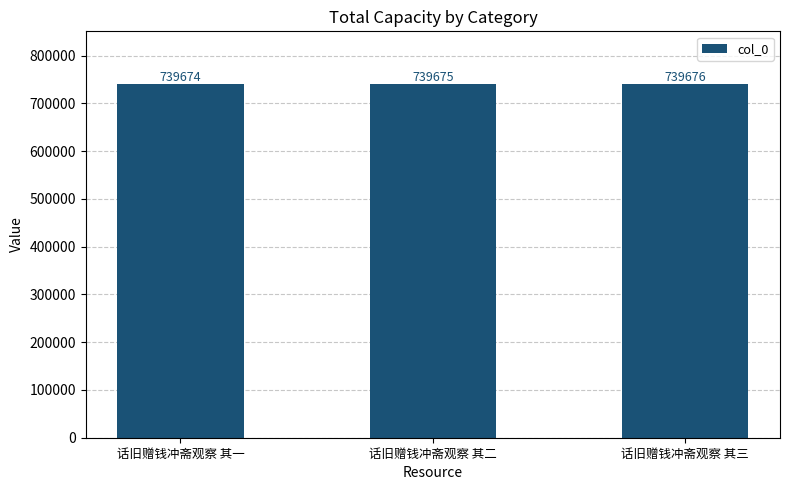

Which category has the highest value across all series?

话旧赠钱冲斋观察 其三